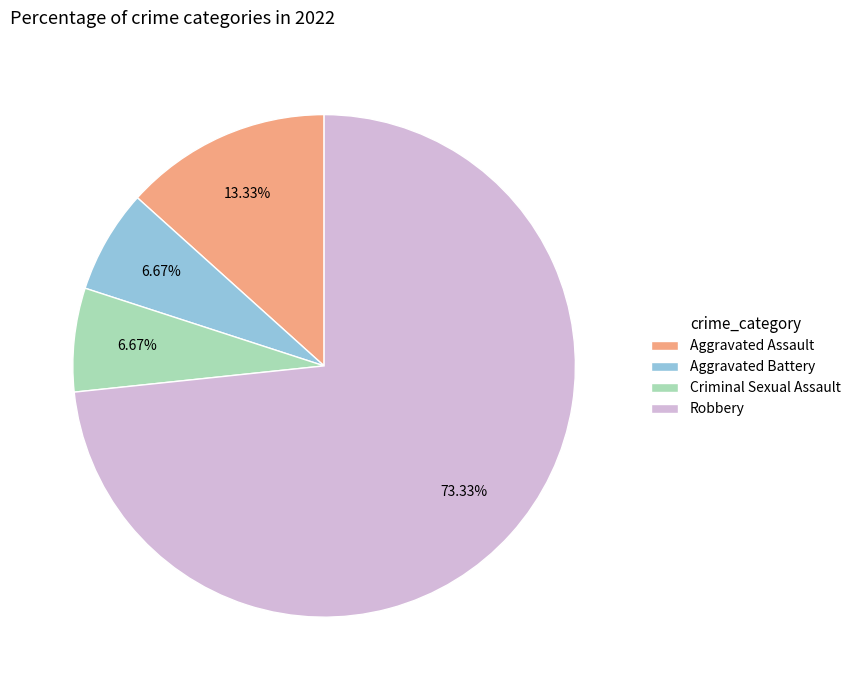

Which slice is the largest?

Robbery